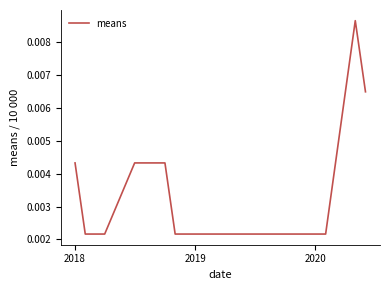

How many values are between 0 and 1?

12